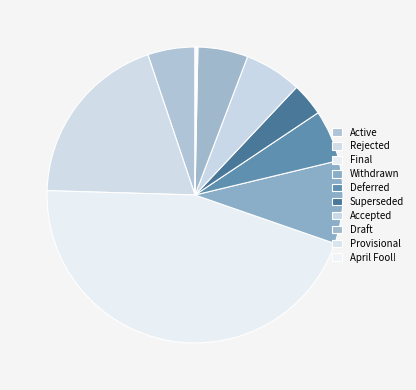

Combined, what portion of the pie is April Fool! and Accepted?

6.4%